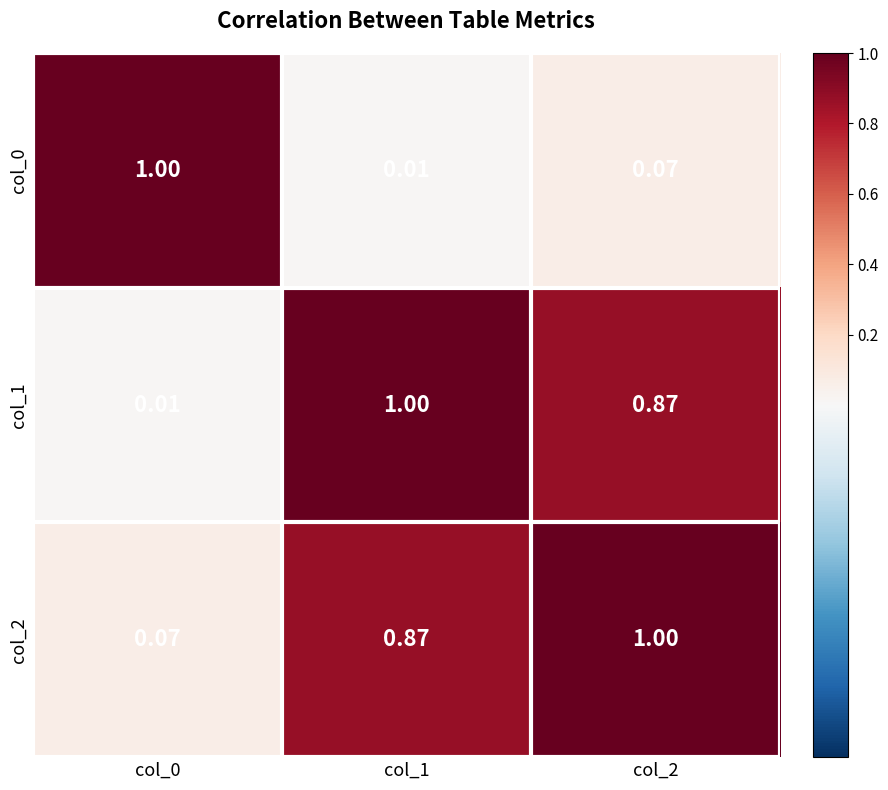

Is the value of col_0 at col_0 greater than the value of col_1 at col_2?

Yes